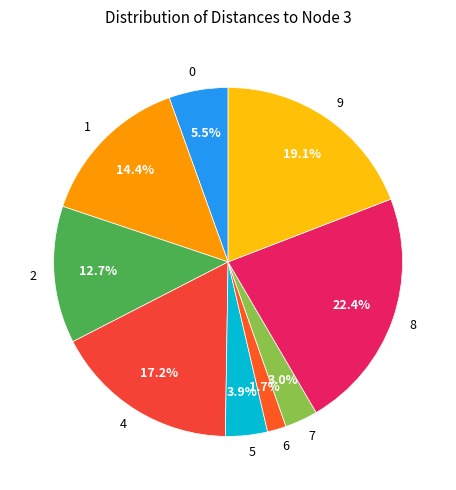

Rank the categories by value from lowest to highest.

6, 7, 5, 0, 2, 1, 4, 9, 8